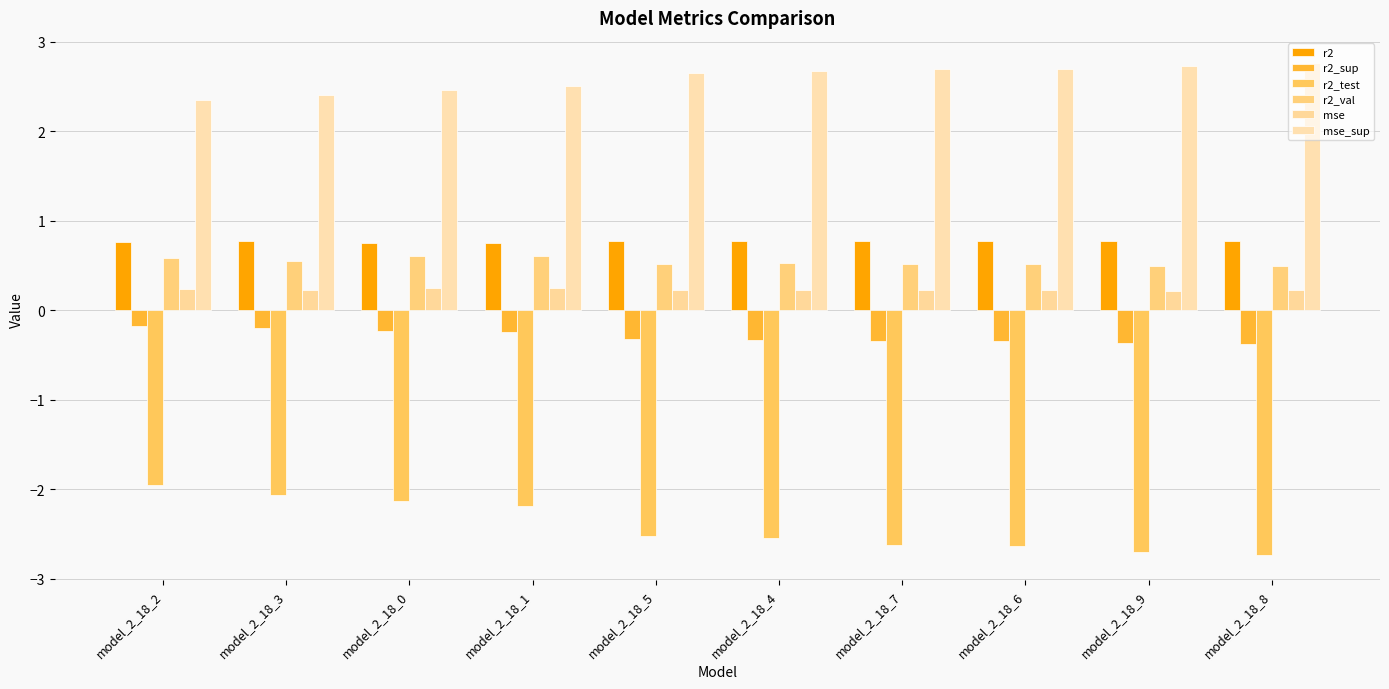

What is the smallest value displayed?

-2.7